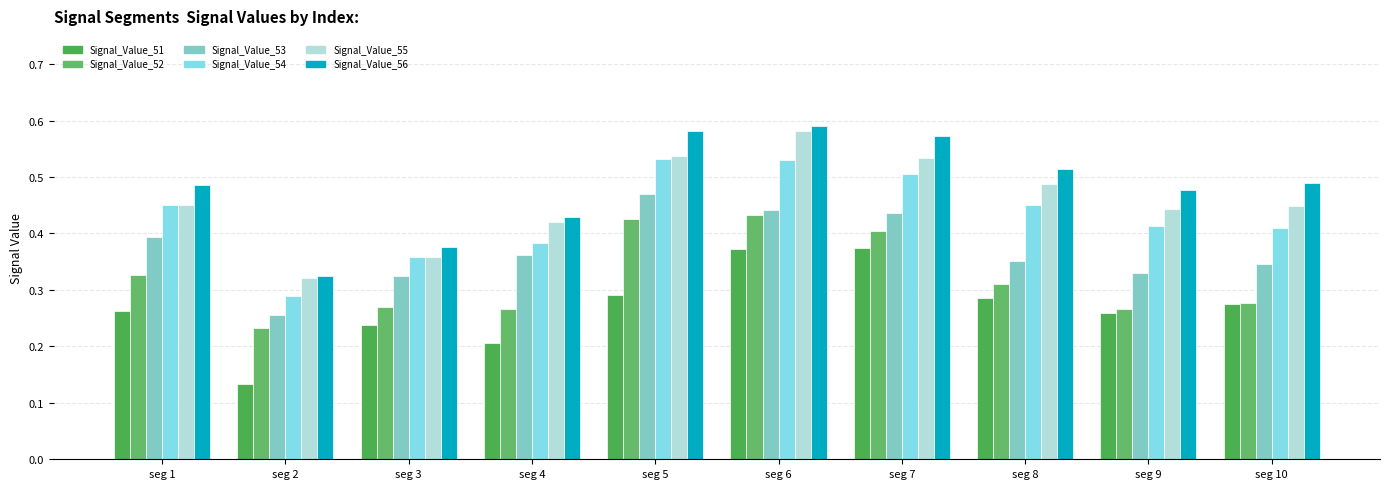

Reading left to right, list all the values displayed in this chart.

Signal_Value_51: seg 1=0.3	seg 2=0.1	seg 3=0.2	seg 4=0.2	seg 5=0.3	seg 6=0.4	seg 7=0.4	seg 8=0.3	seg 9=0.3	seg 10=0.3
Signal_Value_52: seg 1=0.3	seg 2=0.2	seg 3=0.3	seg 4=0.3	seg 5=0.4	seg 6=0.4	seg 7=0.4	seg 8=0.3	seg 9=0.3	seg 10=0.3
Signal_Value_53: seg 1=0.4	seg 2=0.3	seg 3=0.3	seg 4=0.4	seg 5=0.5	seg 6=0.4	seg 7=0.4	seg 8=0.4	seg 9=0.3	seg 10=0.3
Signal_Value_54: seg 1=0.4	seg 2=0.3	seg 3=0.4	seg 4=0.4	seg 5=0.5	seg 6=0.5	seg 7=0.5	seg 8=0.5	seg 9=0.4	seg 10=0.4
Signal_Value_55: seg 1=0.5	seg 2=0.3	seg 3=0.4	seg 4=0.4	seg 5=0.5	seg 6=0.6	seg 7=0.5	seg 8=0.5	seg 9=0.4	seg 10=0.4
Signal_Value_56: seg 1=0.5	seg 2=0.3	seg 3=0.4	seg 4=0.4	seg 5=0.6	seg 6=0.6	seg 7=0.6	seg 8=0.5	seg 9=0.5	seg 10=0.5